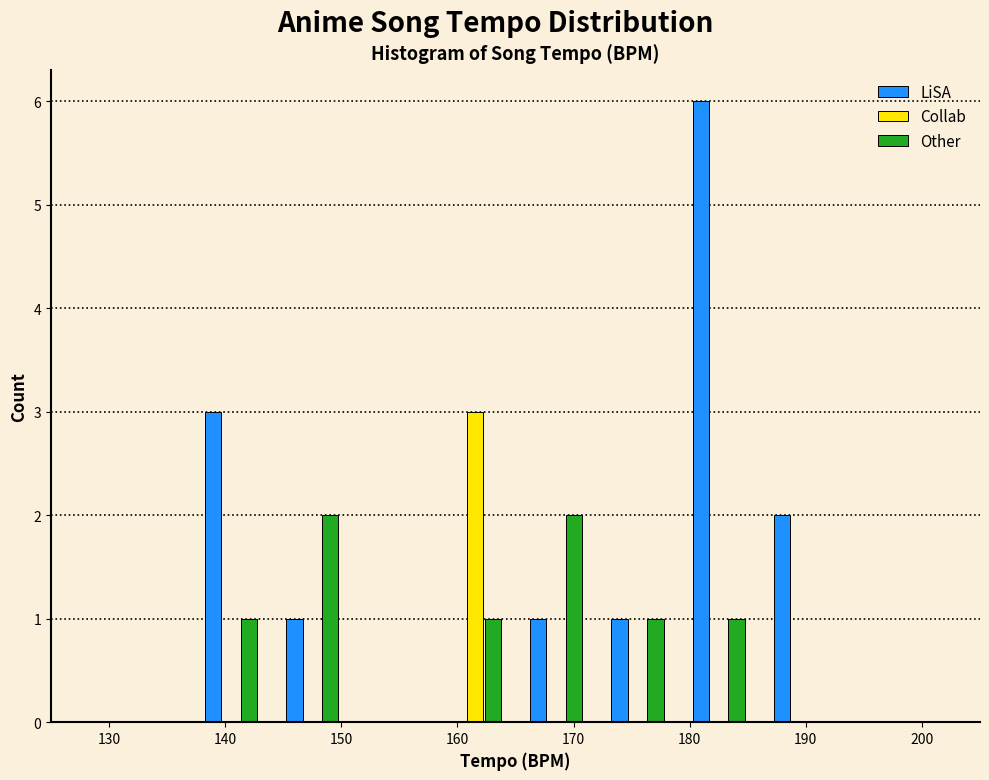

Reading left to right, list every range on the x-axis with the height of the bar of each series over it. The values are not printed on the chart, so give them approximately, as read against the axis.

130 to 137: LiSA=0	Collab=0	Other=0
137 to 144: LiSA=3	Collab=0	Other=1
144 to 151: LiSA=1	Collab=0	Other=2
151 to 158: LiSA=0	Collab=0	Other=0
158 to 165: LiSA=0	Collab=3	Other=1
165 to 172: LiSA=1	Collab=0	Other=2
172 to 179: LiSA=1	Collab=0	Other=1
179 to 186: LiSA=6	Collab=0	Other=1
186 to 193: LiSA=2	Collab=0	Other=0
193 to 200: LiSA=0	Collab=0	Other=0